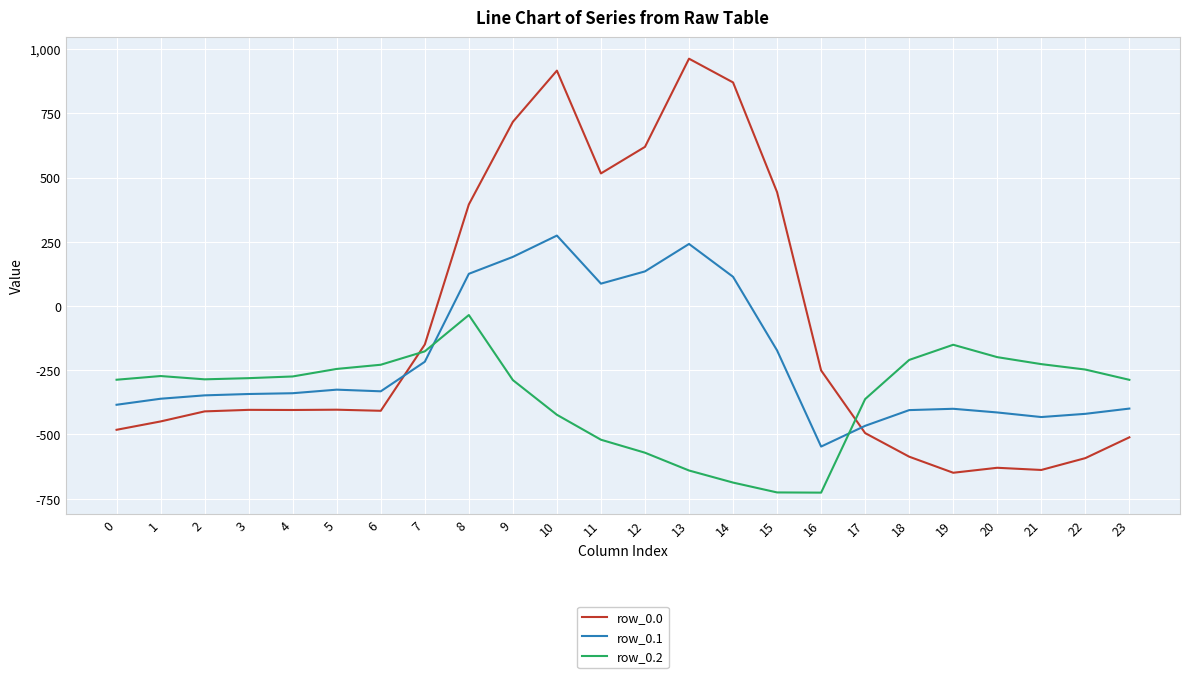

What is the total value across all series at 23?

-1198.2